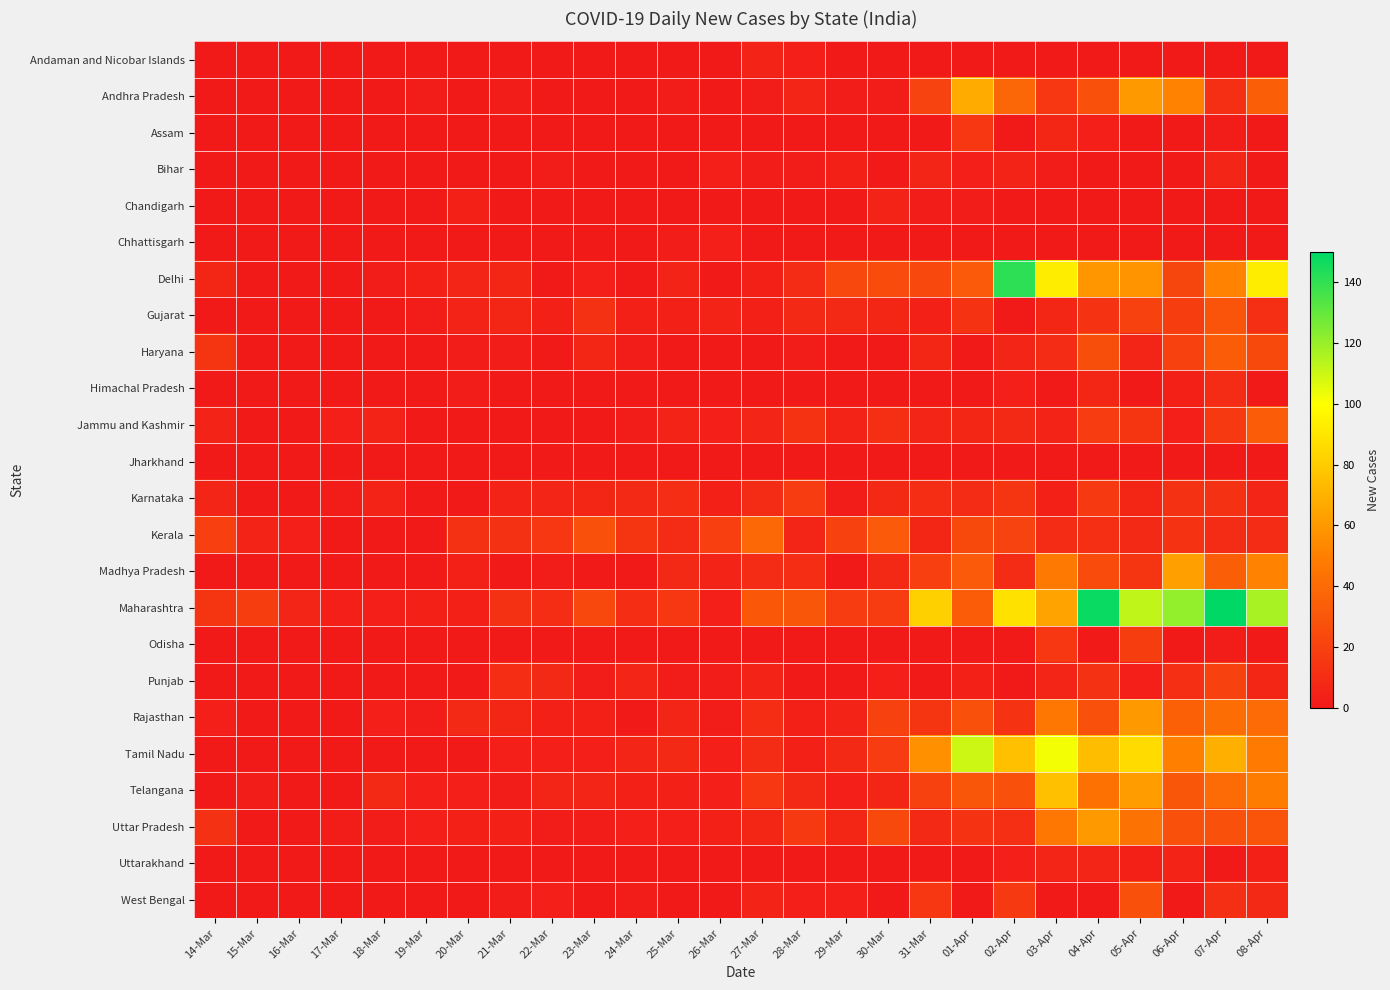

List the series in order of their peak value, highest first.

Maharashtra, Delhi, Tamil Nadu, Telangana, Andhra Pradesh, Madhya Pradesh, Rajasthan, Uttar Pradesh, Kerala, Haryana, Jammu and Kashmir, Gujarat, West Bengal, Punjab, Odisha, Karnataka, Assam, Himachal Pradesh, Bihar, Uttarakhand, Andaman and Nicobar Islands, Chandigarh, Chhattisgarh, Jharkhand